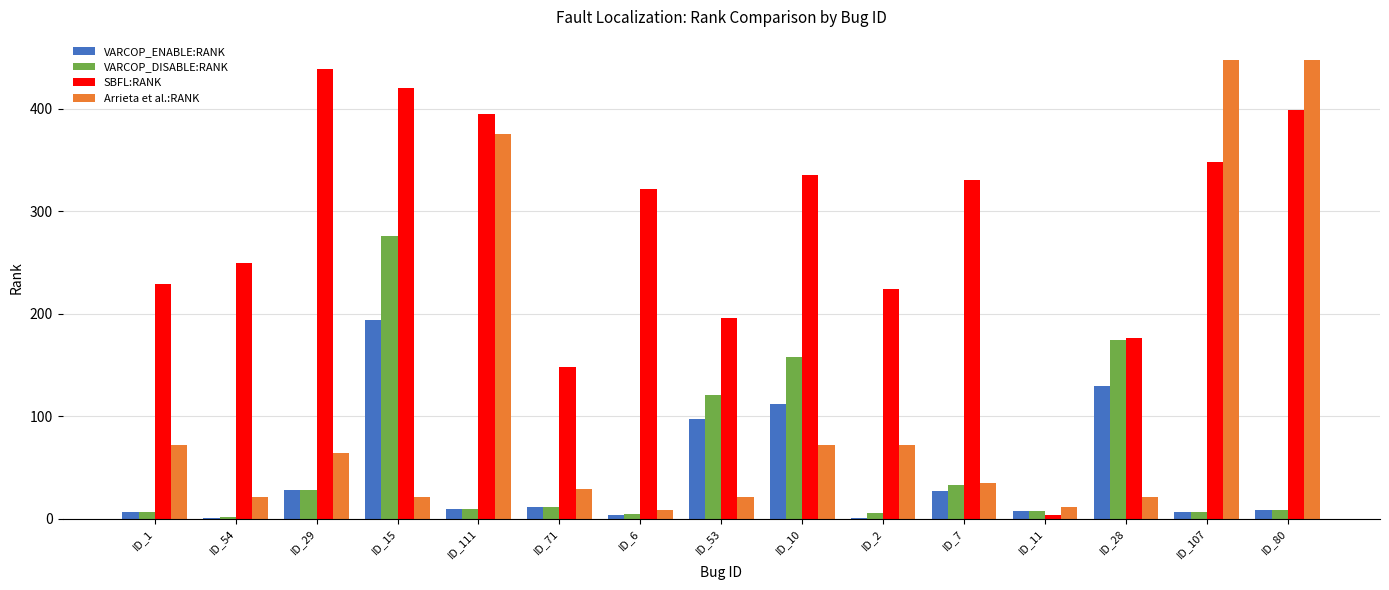

Which series changed the most between ID_15 and ID_28?

SBFL:RANK